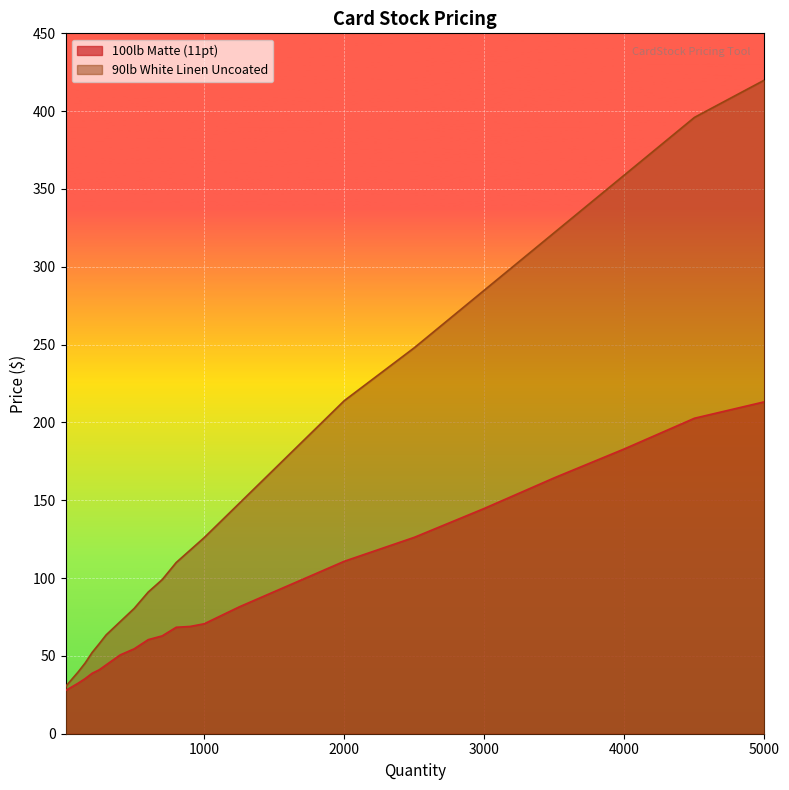

Which series has the largest total across all categories?

90lb White Linen Uncoated